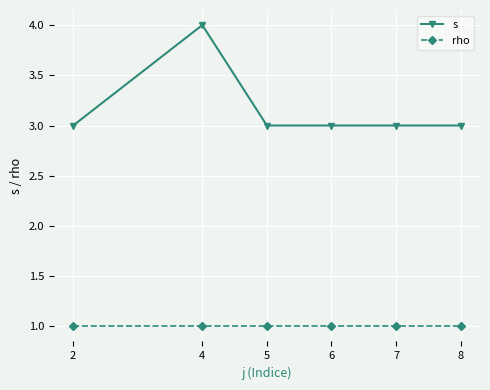

Rank the series by their maximum value, from highest to lowest.

s, rho